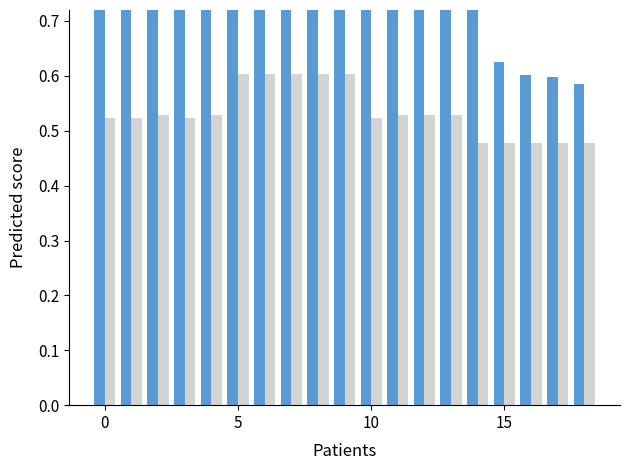

Is the value of Similarity to Hypothesis at 18 greater than the value of Average Similarity at 6?

No